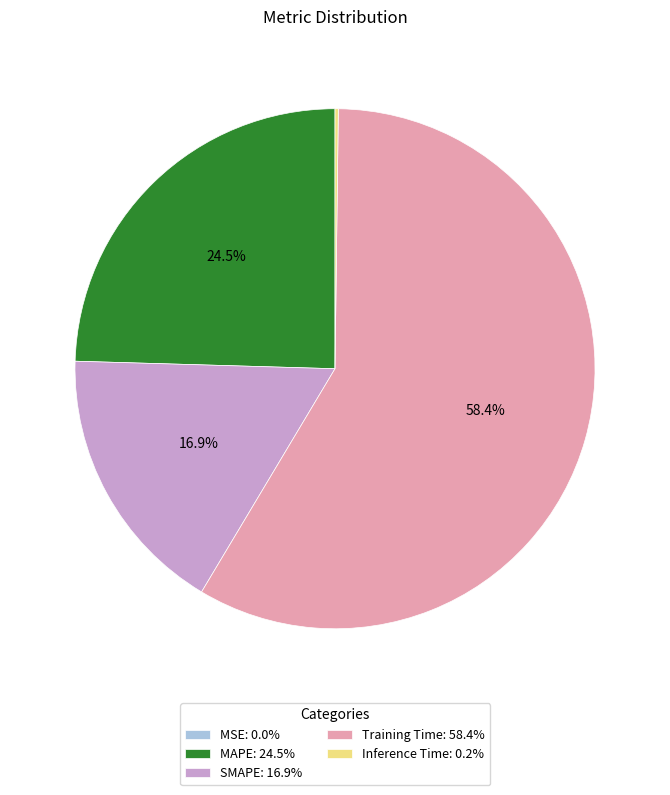

Is Training Time the majority of the pie?

Yes